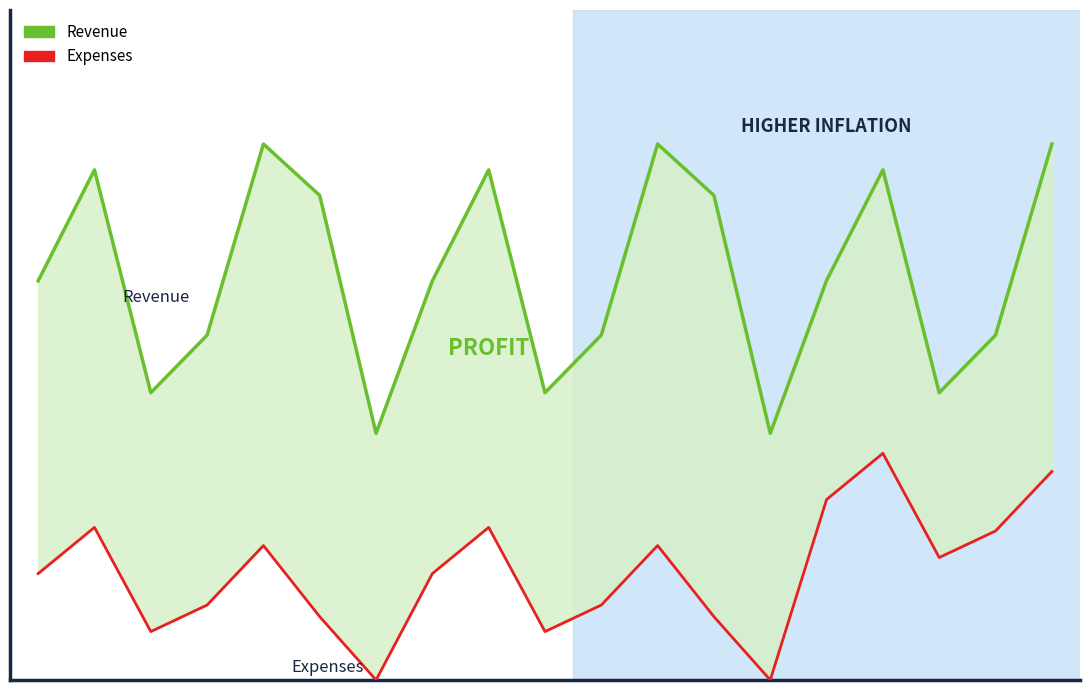

True or false: Revenue and Expenses intersect in this chart.

False